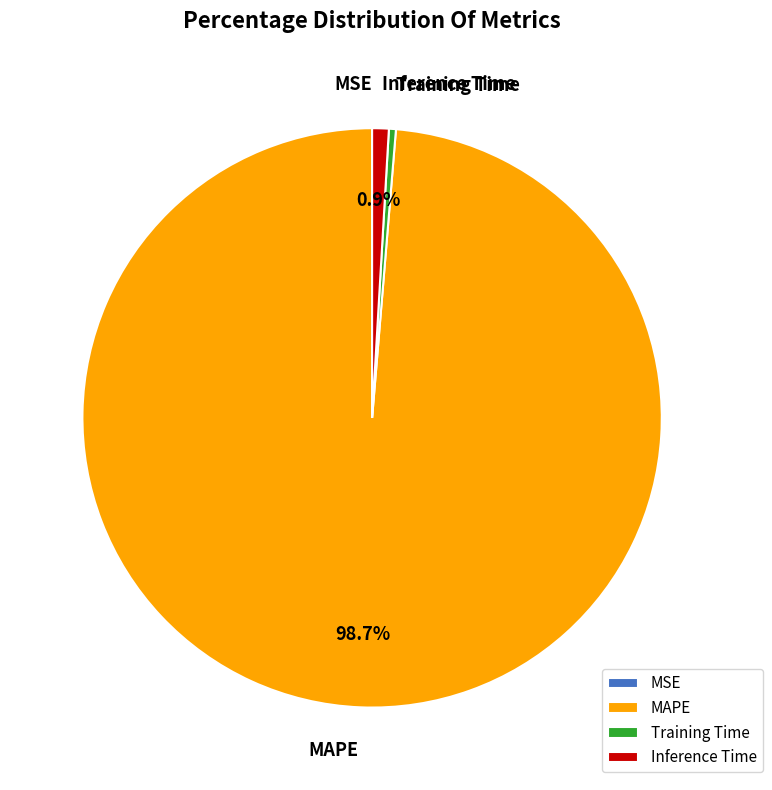

Is the sum of MAPE and Inference Time greater than half?

Yes